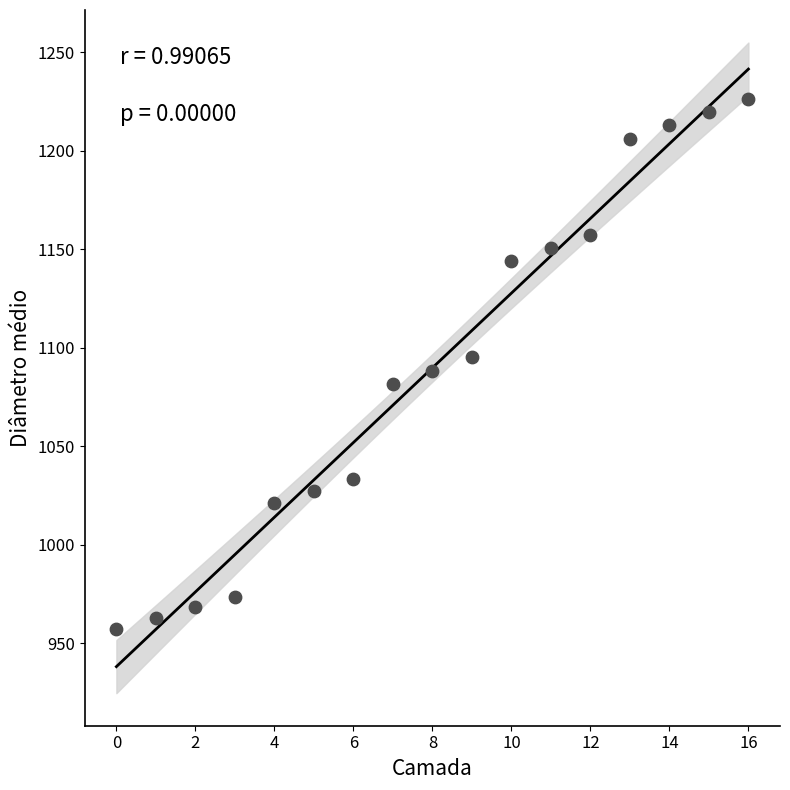

What is the range of Y values (max minus min)?

269.4